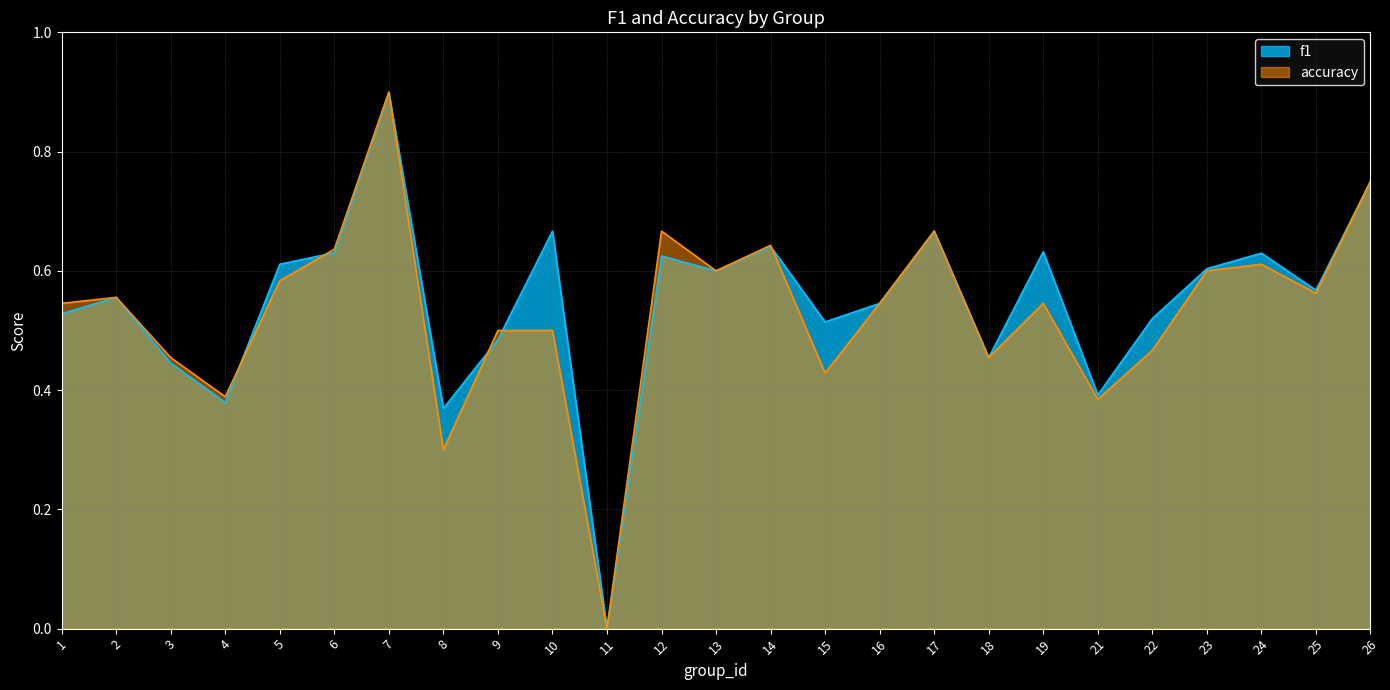

What is the average value of the f1 series?

0.5